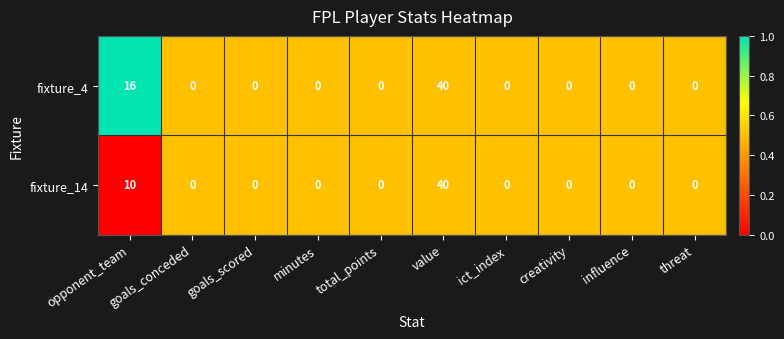

What is the difference between the maximum and minimum values in the fixture_4 series?

40